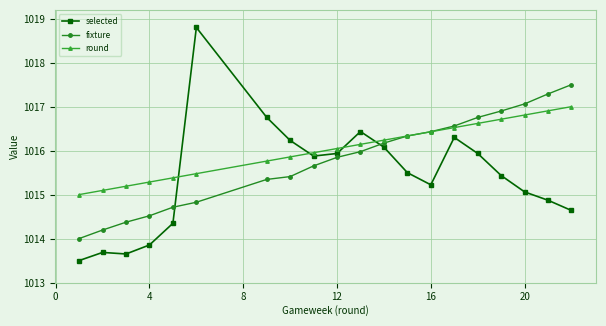

Which series ends up on top after the final intersection of round and selected?

round